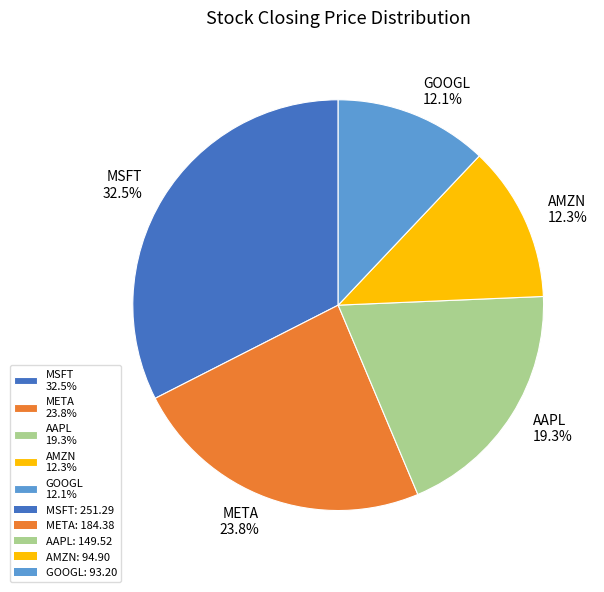

What is the total percentage of GOOGL and META?

35.9%